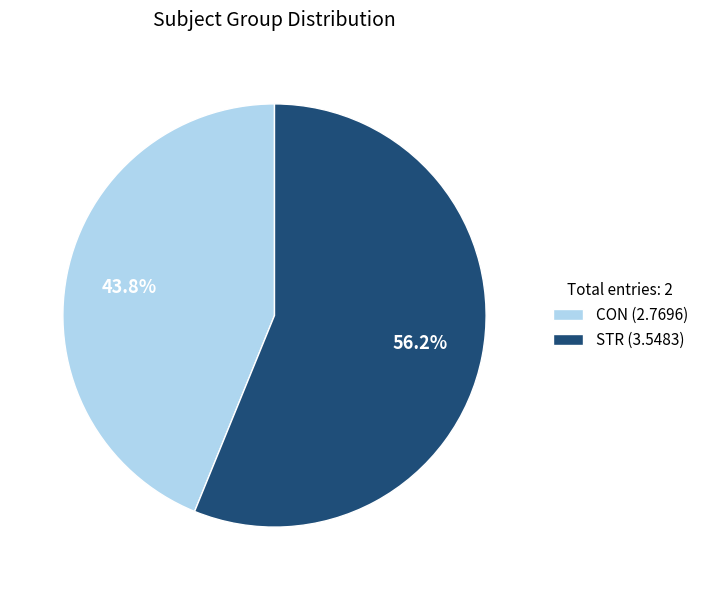

To the nearest percent, what is the difference between the largest and smallest slice percentages?

12%